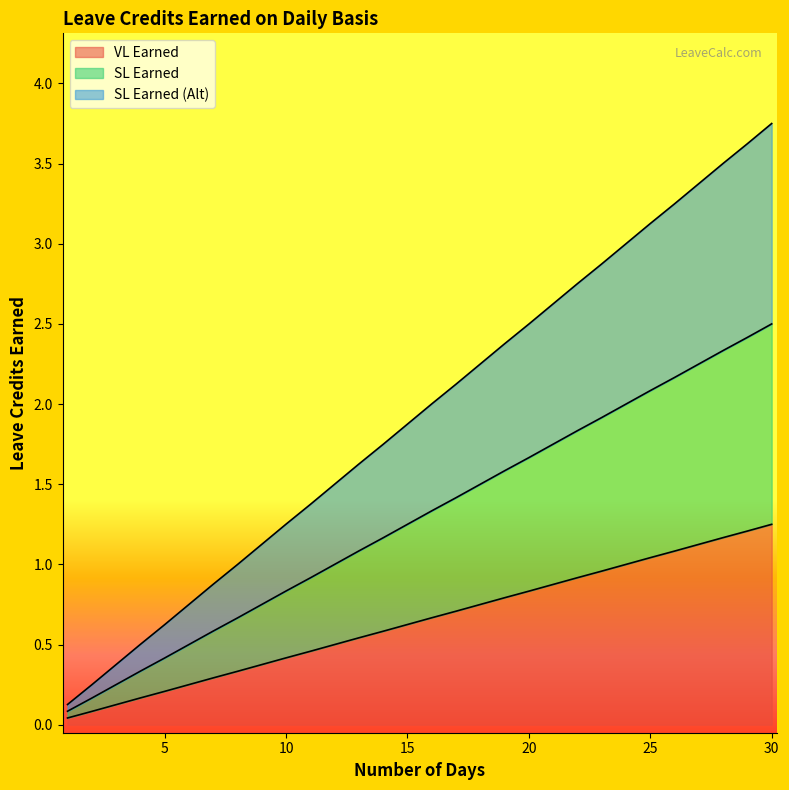

True or false: SL Earned and VL Earned cross at least once.

False